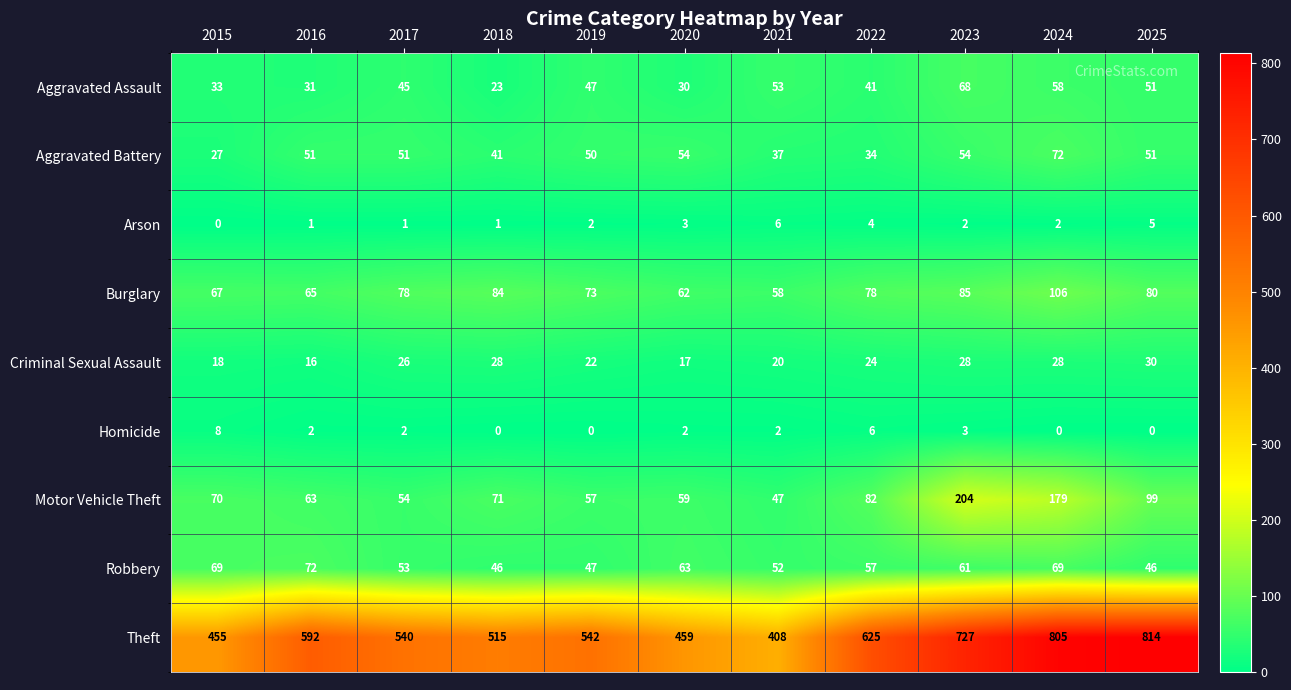

What is the difference between the second highest and second lowest values in the Arson series?

4